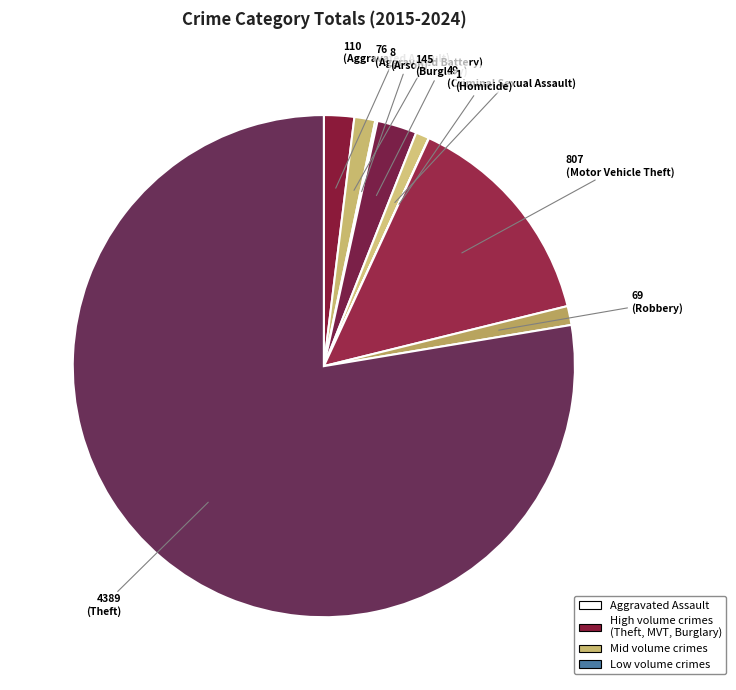

How many segments does this pie chart have?

9